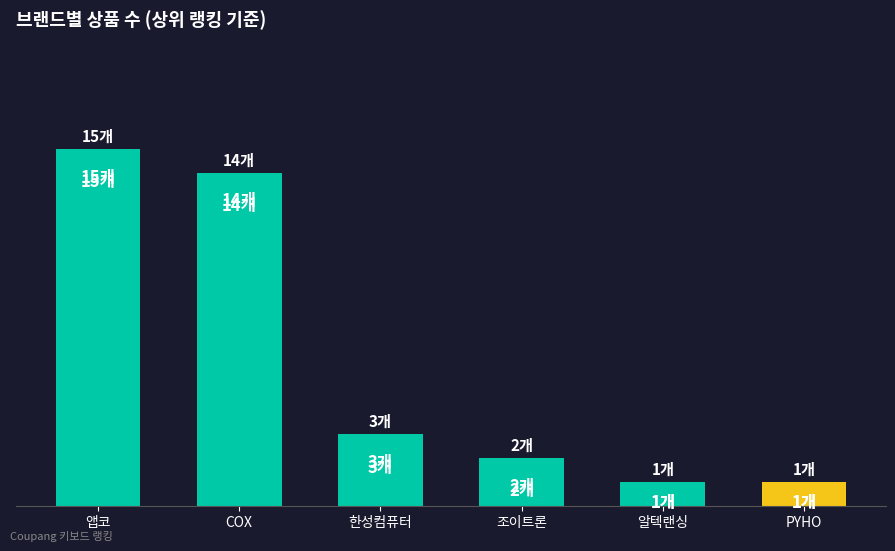

Rank the categories by value from lowest to highest.

알텍랜싱, PYHO, 조이트론, 한성컴퓨터, COX, 앱코